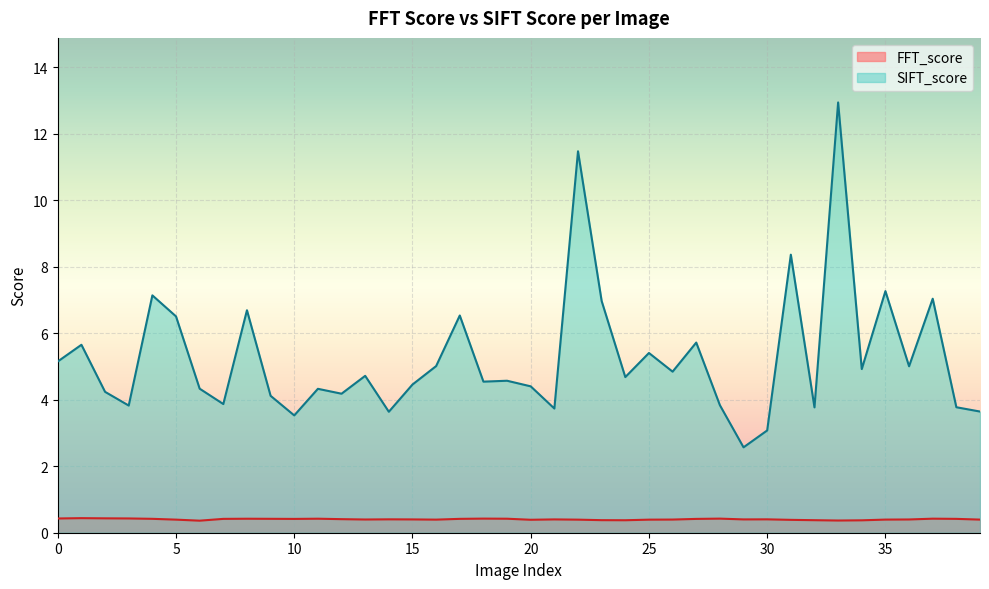

Where is FFT_score nearest to the value 0?

6